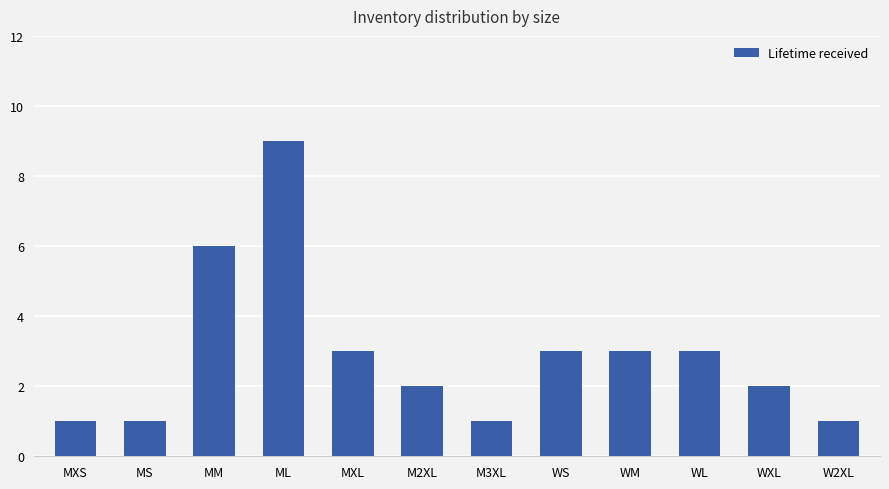

Reading left to right, list all the values displayed in this chart.

1	1	6	9	3	2	1	3	3	3	2	1